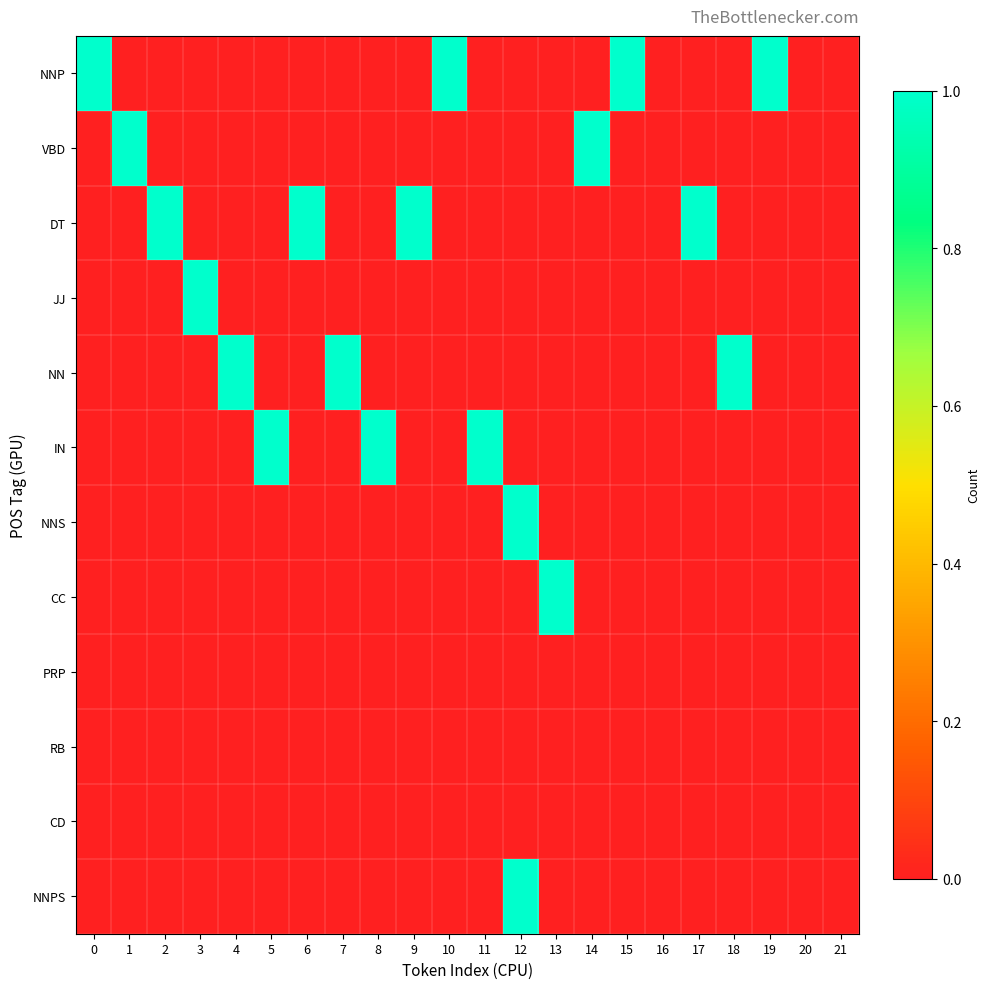

List the series in order of their peak value, highest first.

NNP, VBD, DT, JJ, NN, IN, NNS, CC, NNPS, PRP, RB, CD